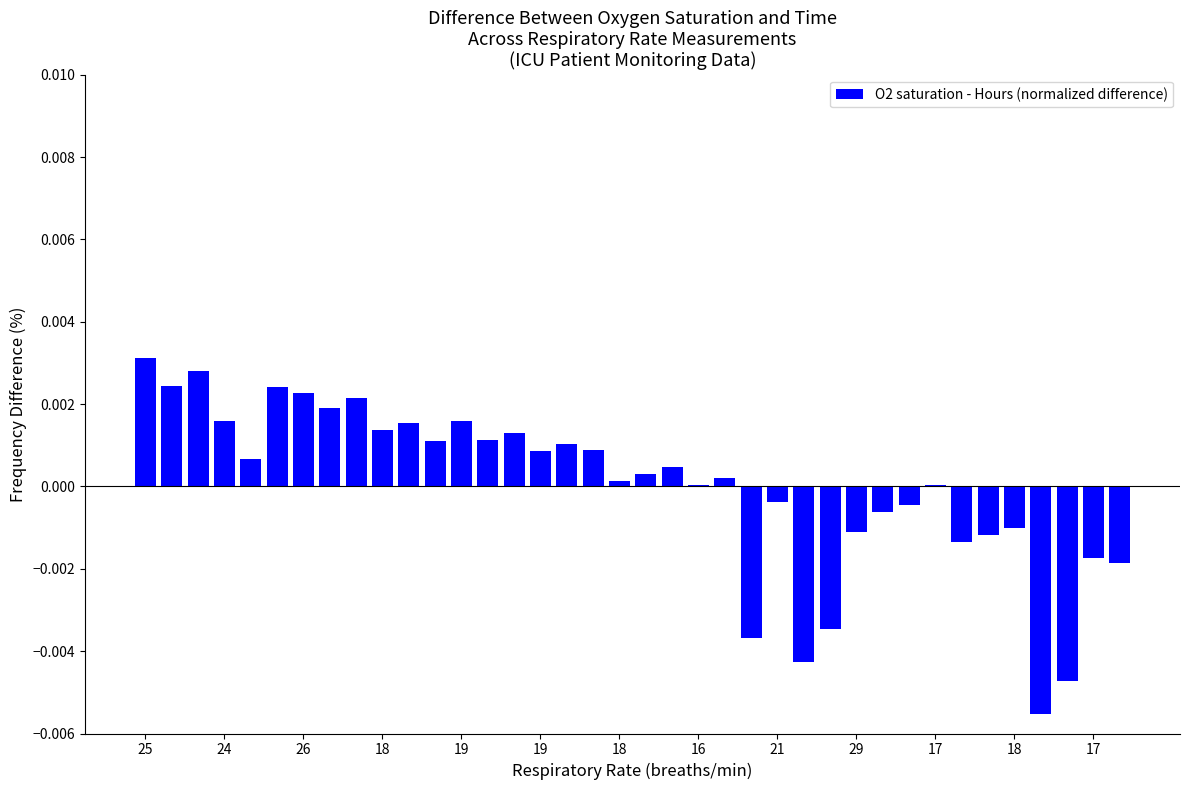

Are the bars horizontal?

No